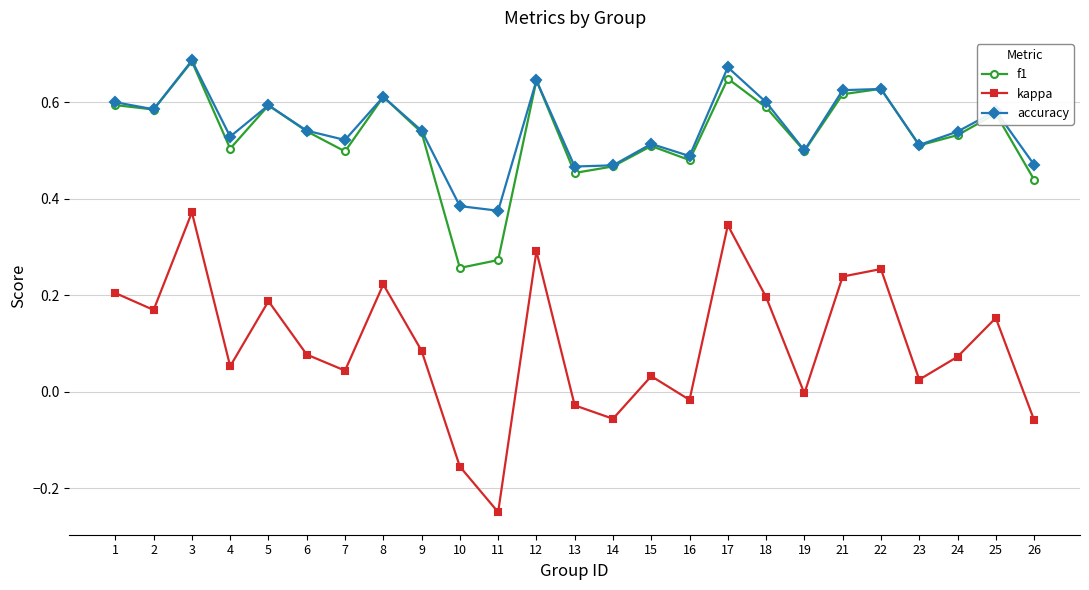

True or false: f1 and kappa cross at least once.

False